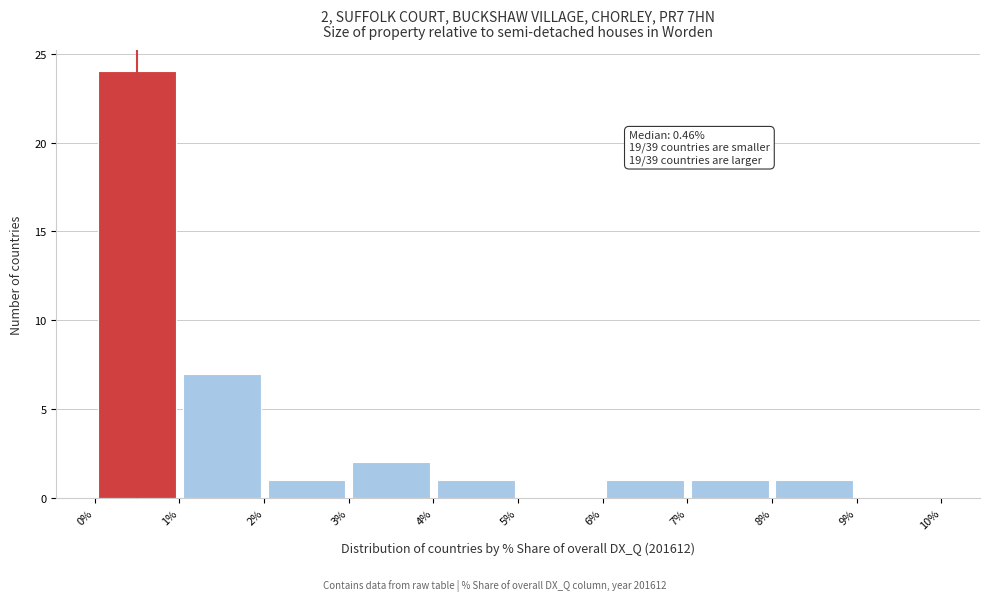

Which range on the x-axis has the tallest bar?

0% to 1%